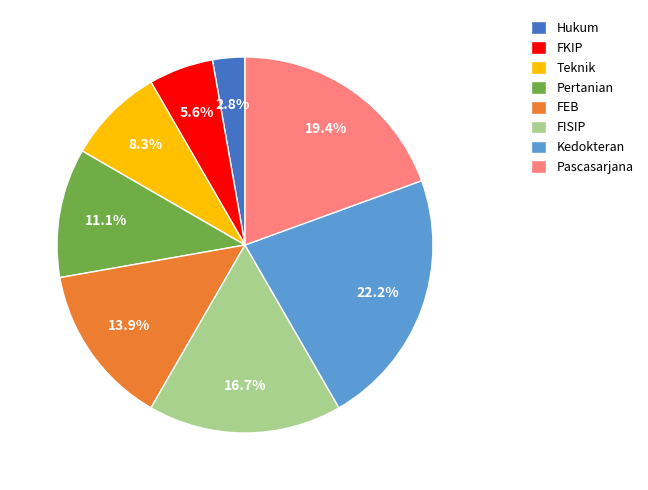

Does Hukum represent more than half of the total?

No